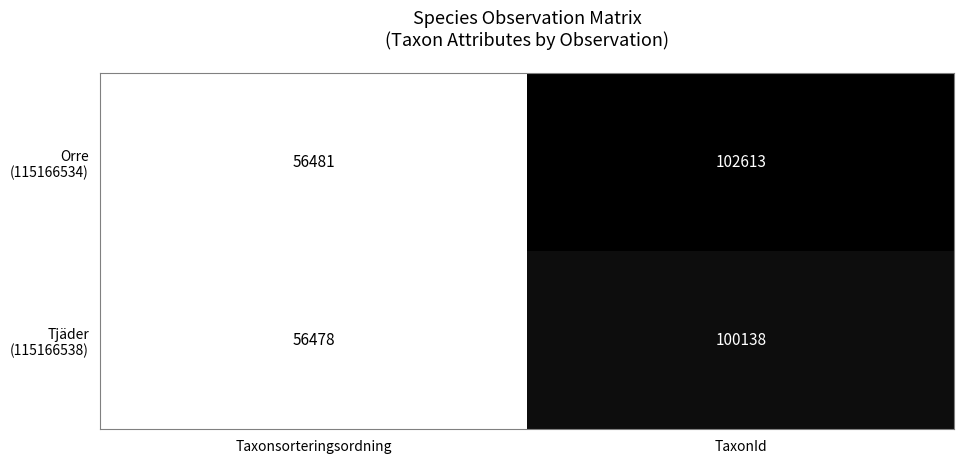

Which category has the lowest value across all series?

Taxonsorteringsordning